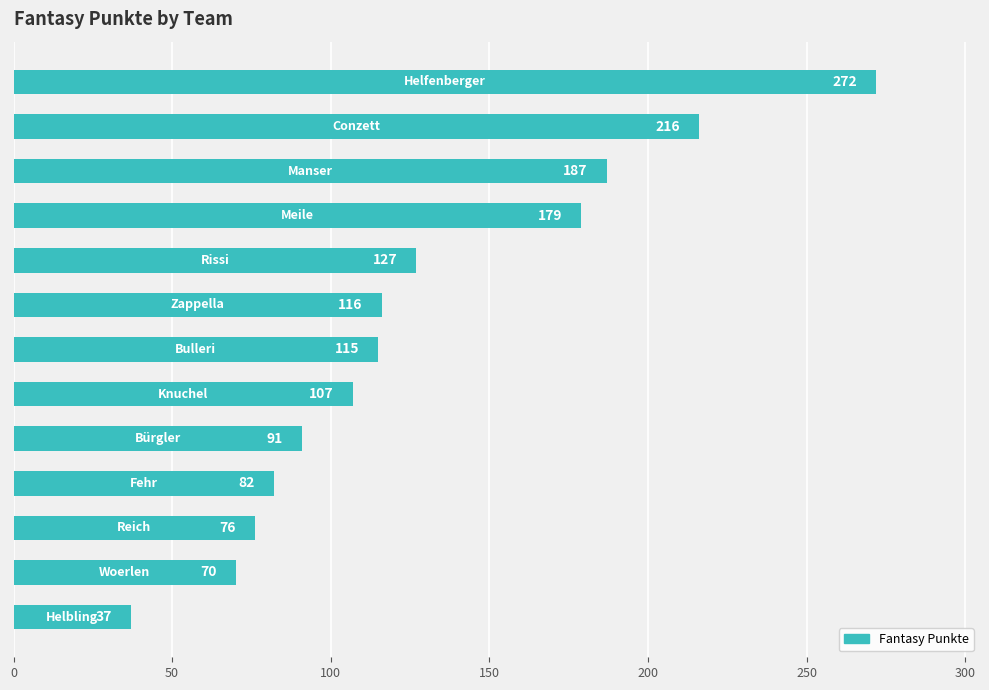

What is the difference between the maximum and minimum values?

235